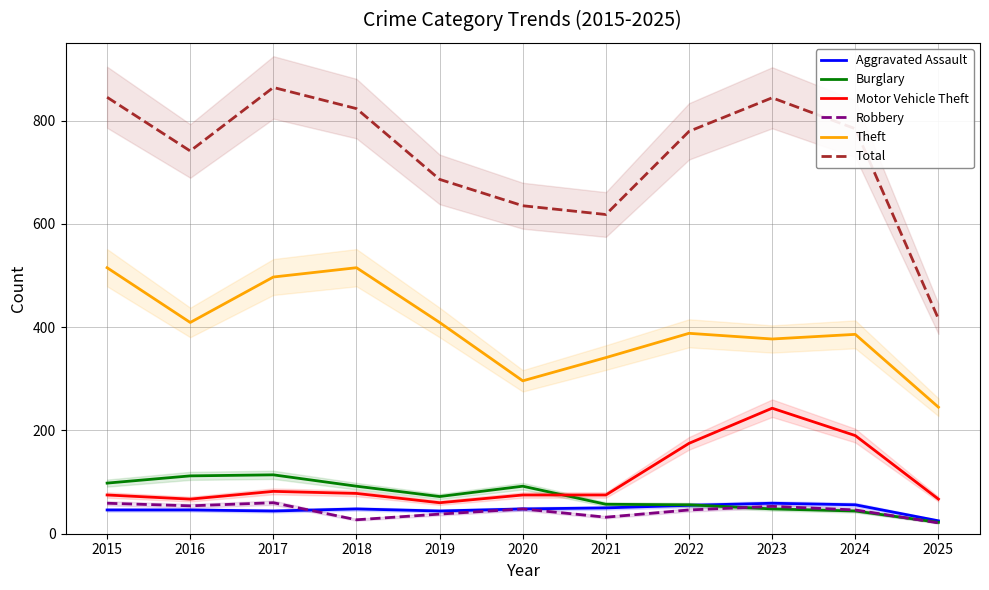

What is the highest value of the Aggravated Assault series?

59